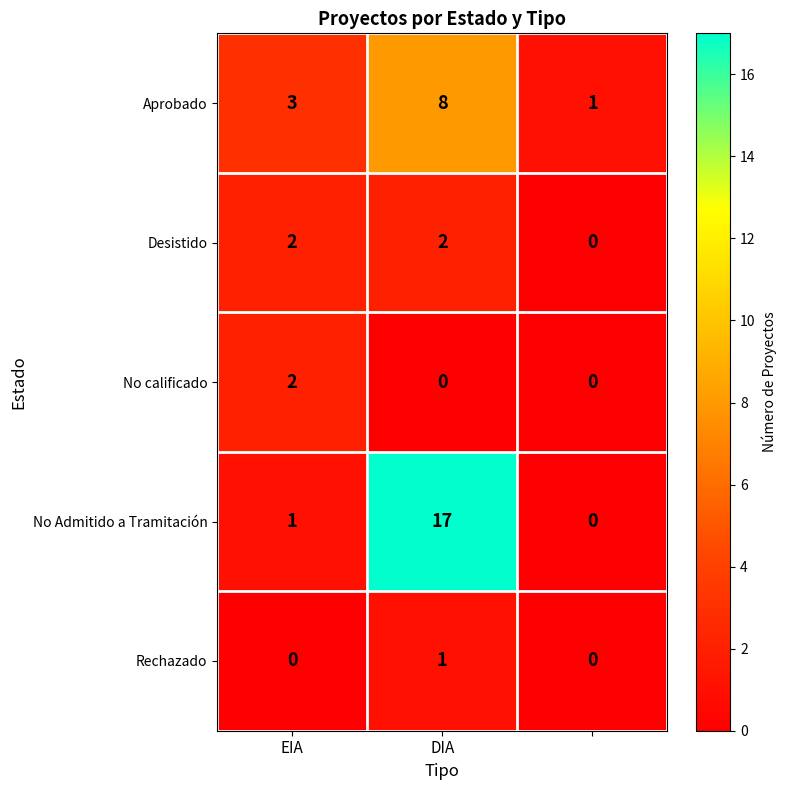

What is the difference between the maximum and minimum values in the No Admitido a Tramitación series?

17